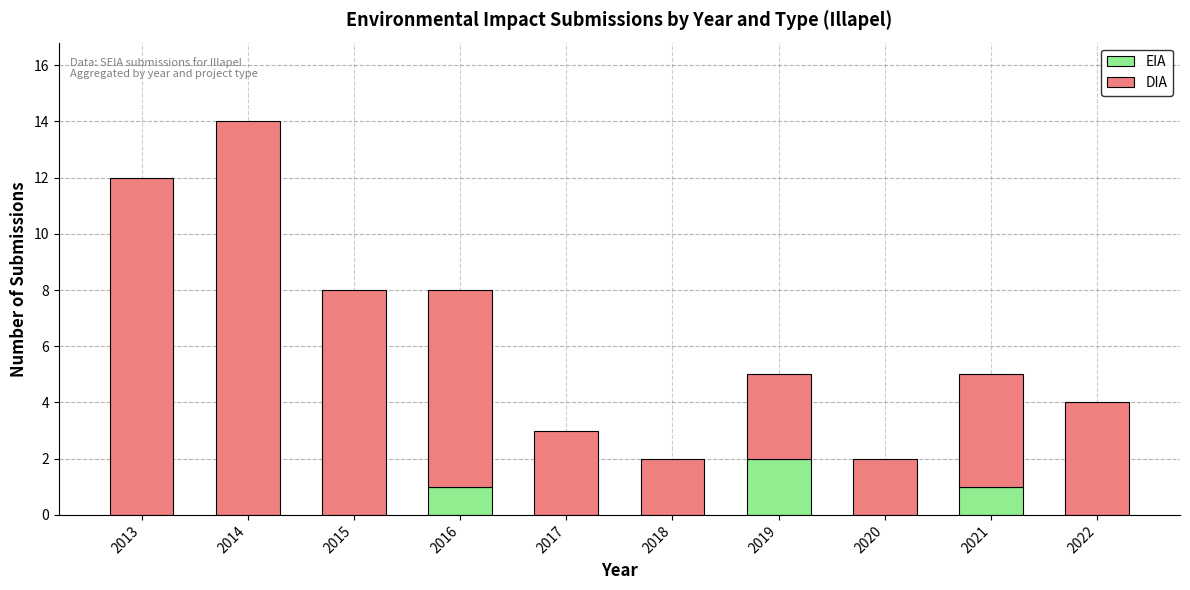

The value of EIA at 2014 is 0. True or false?

True